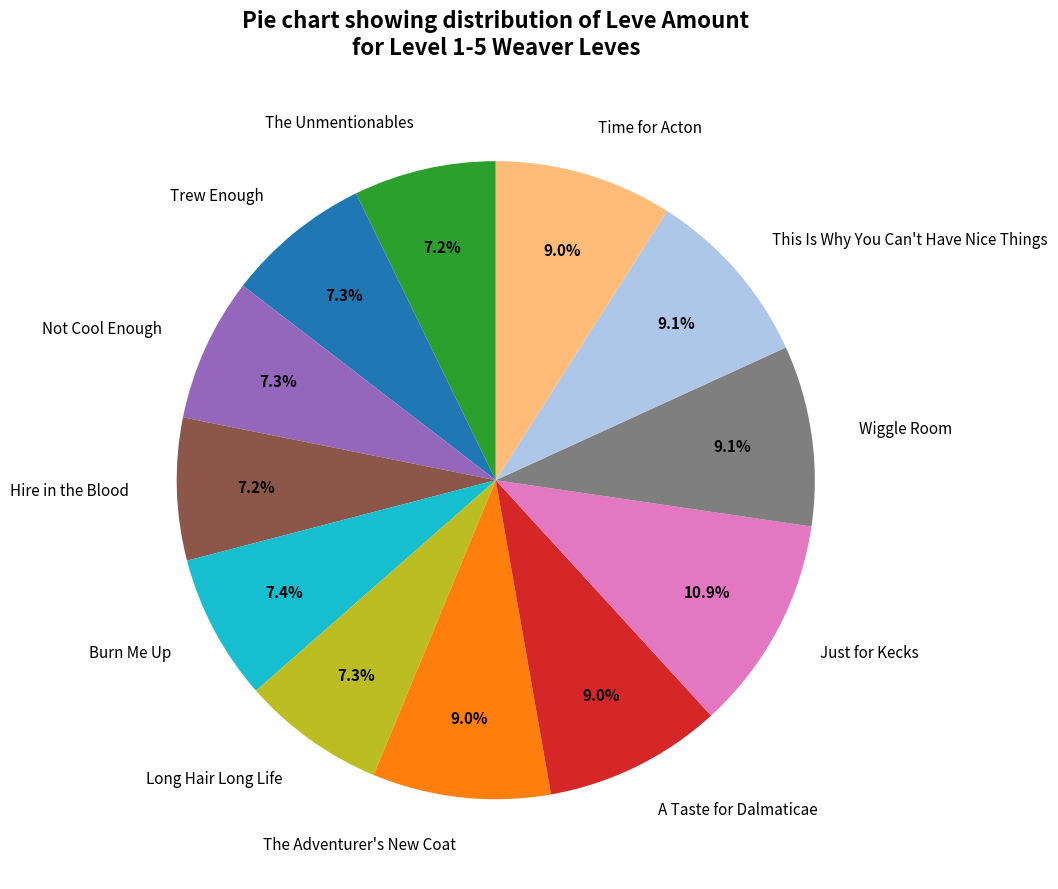

How many segments does this pie chart have?

12